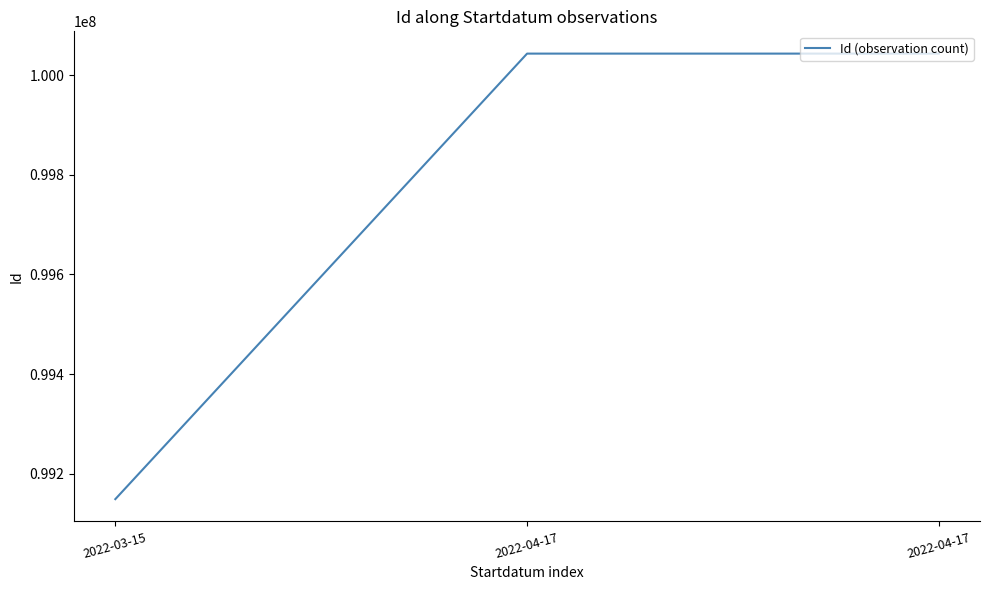

Which category has the highest value across all series?

2022-04-17